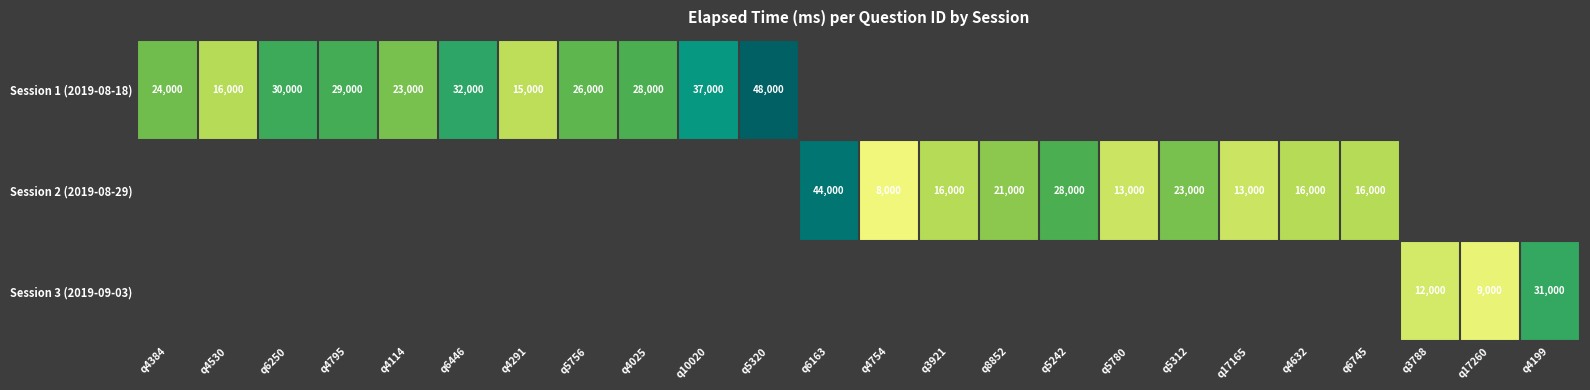

True or false: Session 2 (2019-08-29) has a value of 16000 at q6745.

True